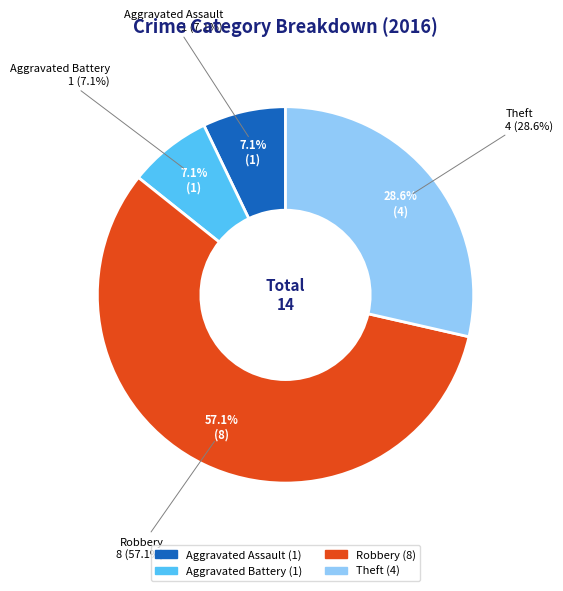

Count the number of slices in the pie.

4